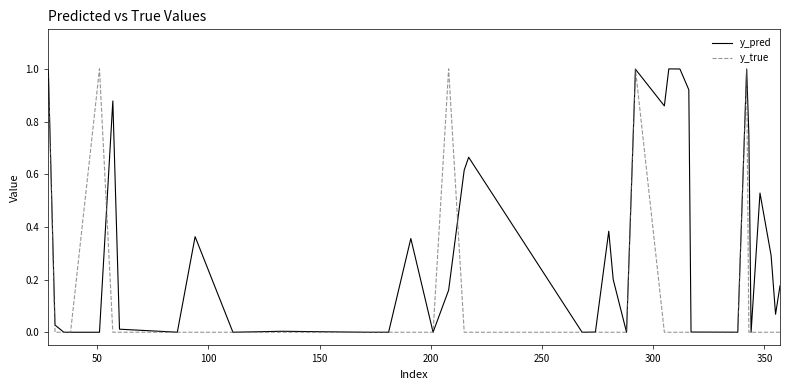

What is the difference between the second highest and minimum values in the y_pred series?

1.0